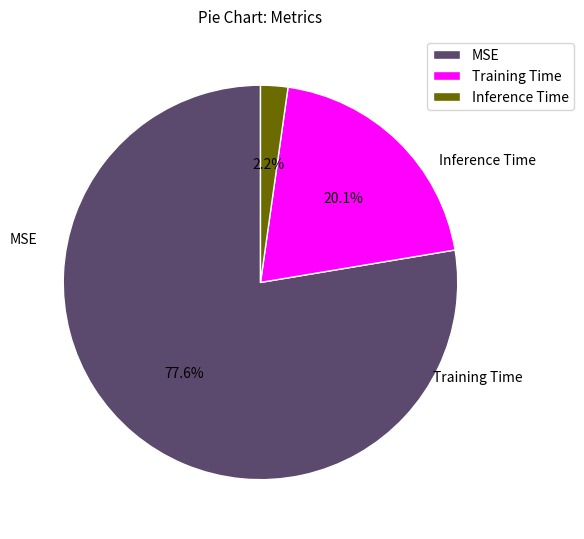

Which has a higher value, Training Time or Inference Time?

Training Time